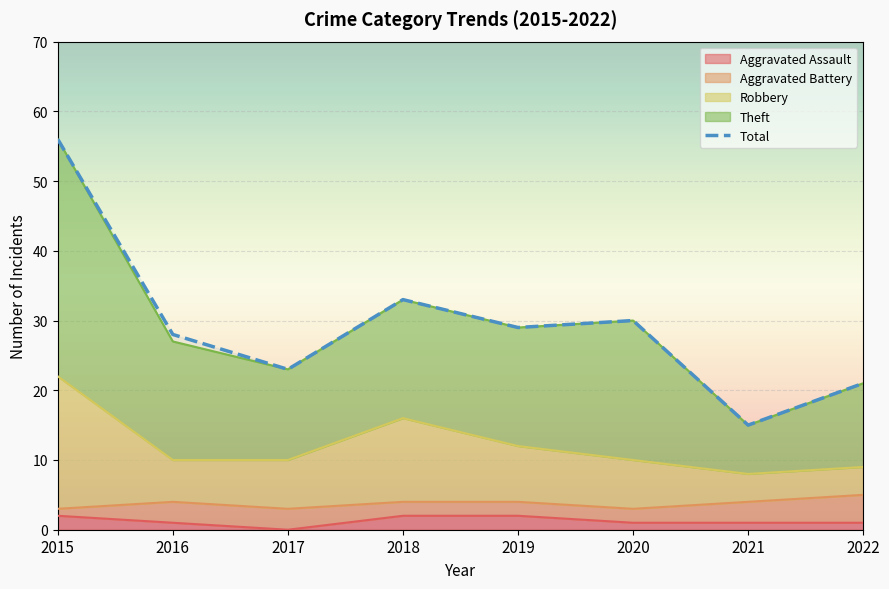

What is the minimum value shown in the chart?

15